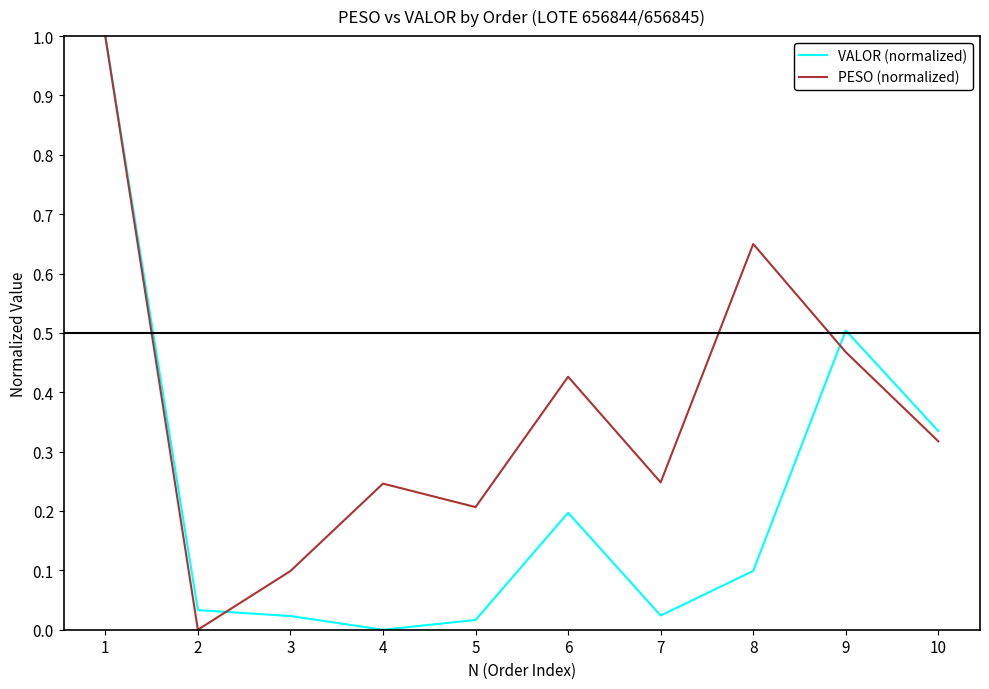

Which series has the largest total across all categories?

PESO (normalized)